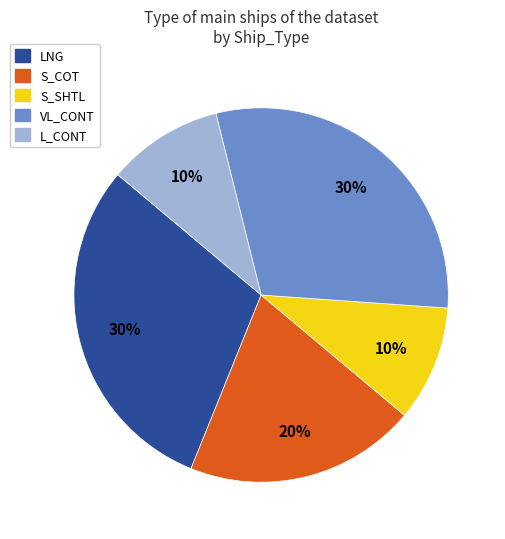

To the nearest percent, what is the average slice percentage?

20%